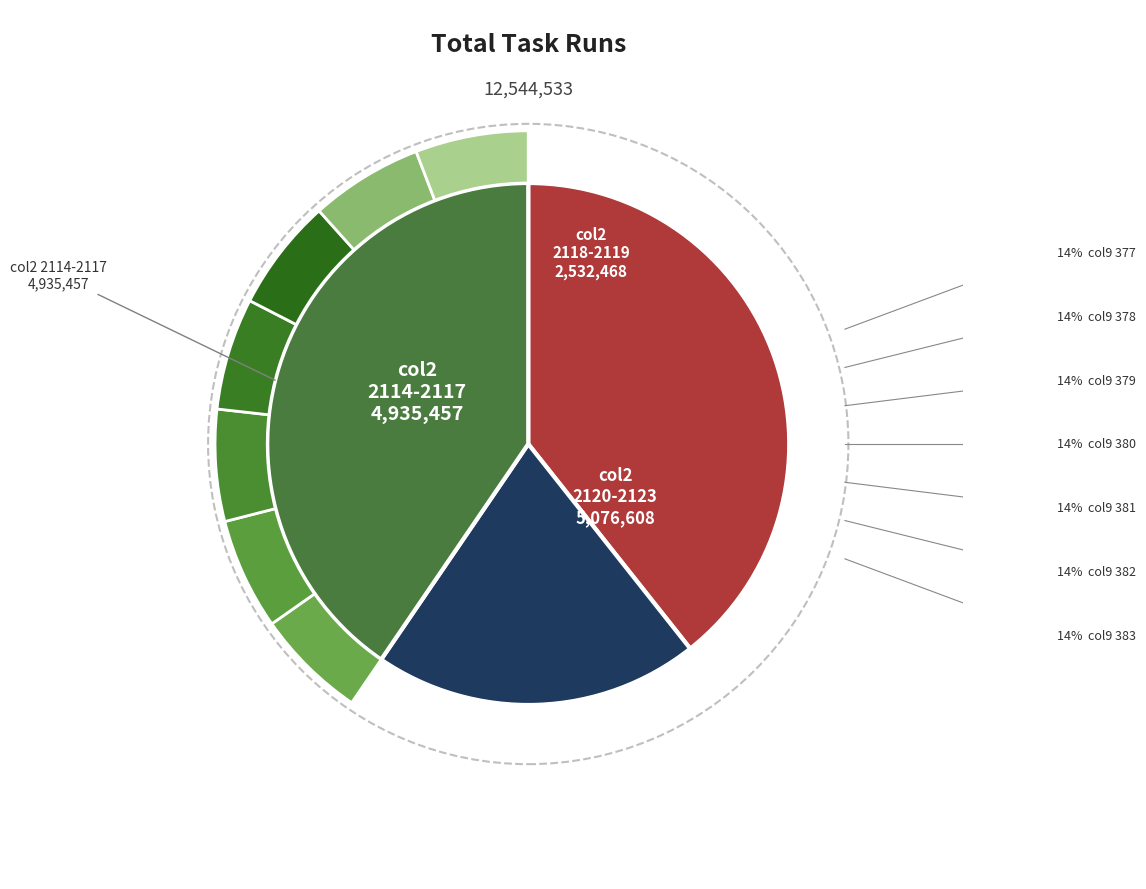

True or false: col2_2116 accounts for 21% of the total.

False